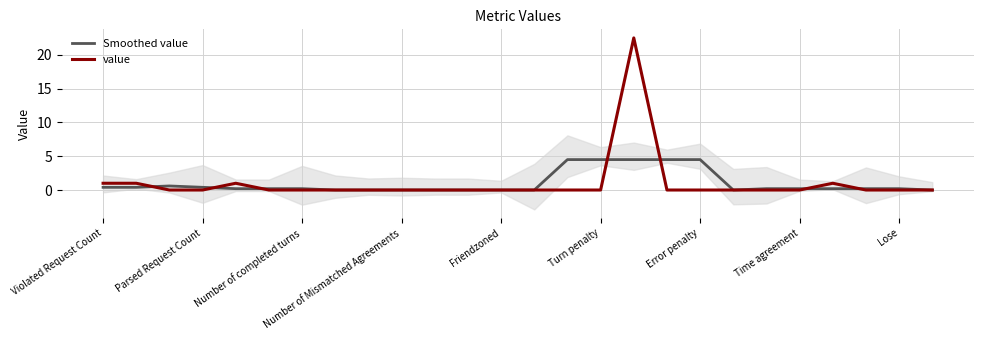

What position from the left is Time agreement?

22